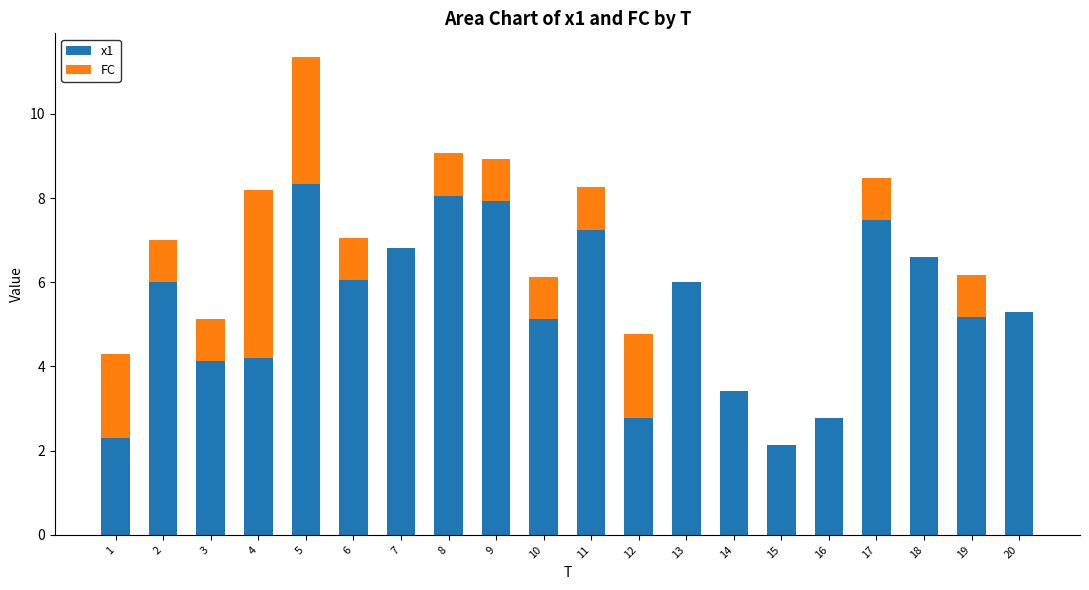

At which category is the sum across all series the highest?

5